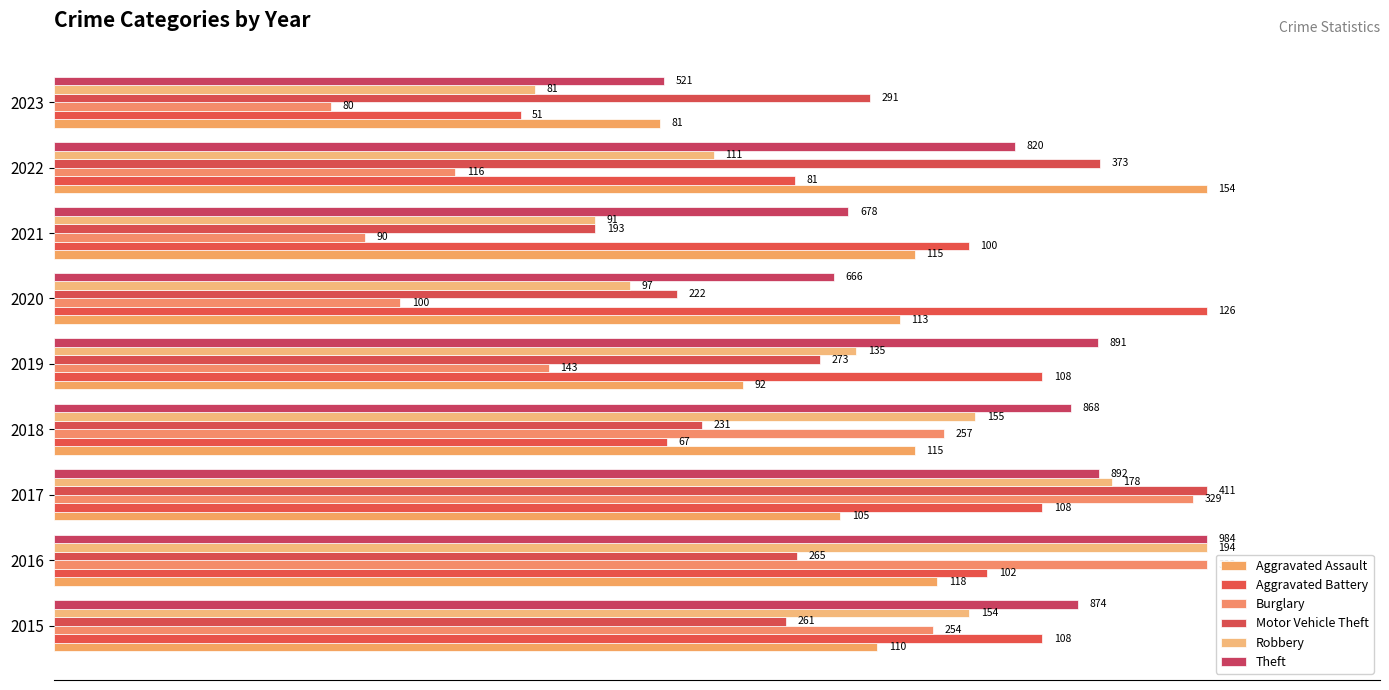

Does the chart contain any negative values?

No